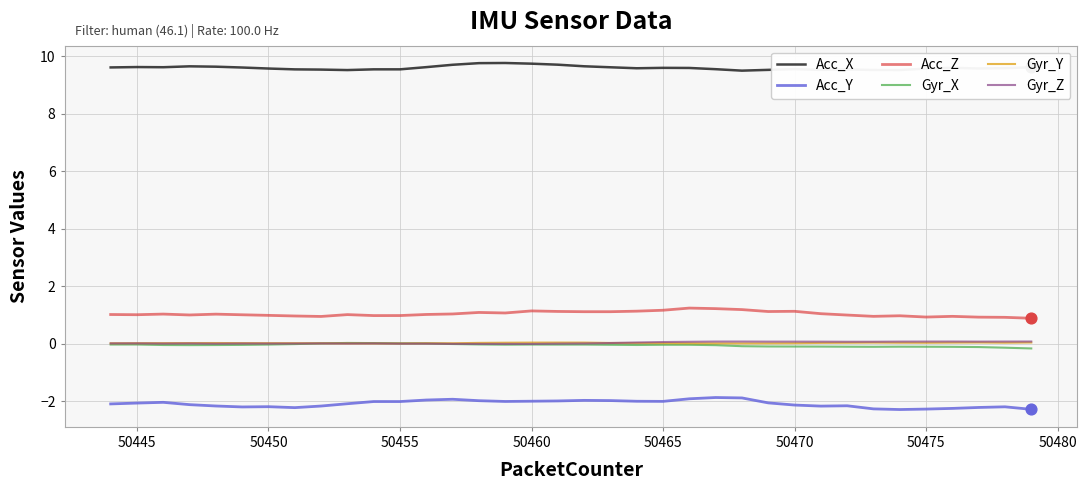

True or false: Acc_Z and Gyr_X intersect in this chart.

False